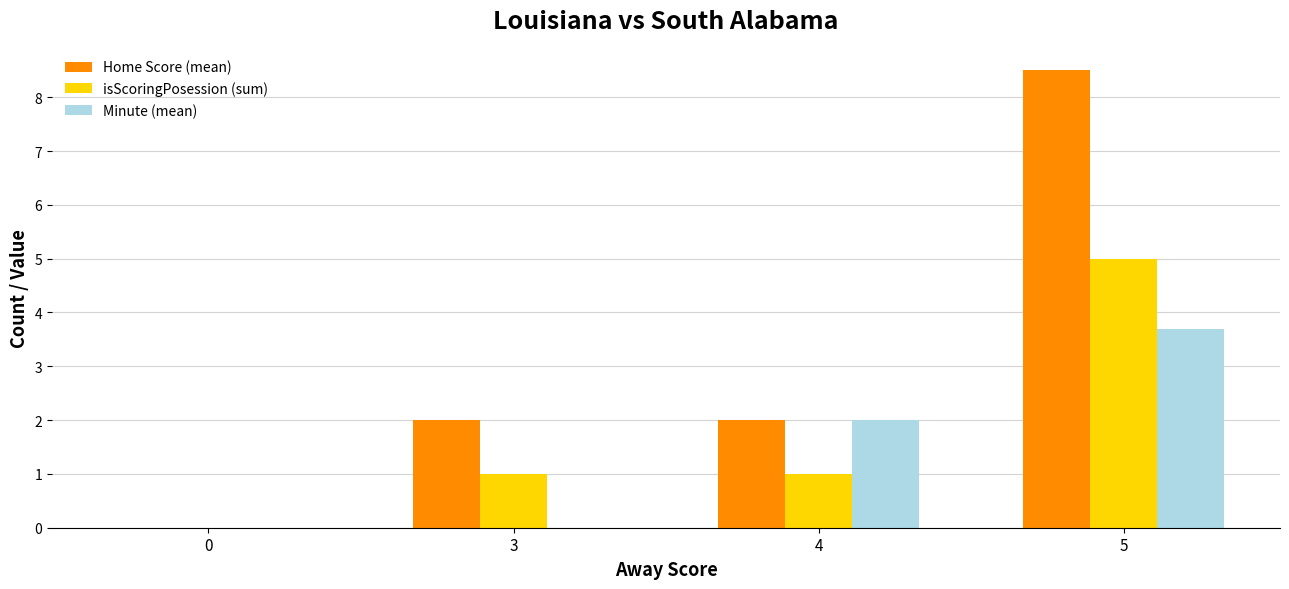

True or false: Home Score (mean) has a value of 8.5 at 5.

True